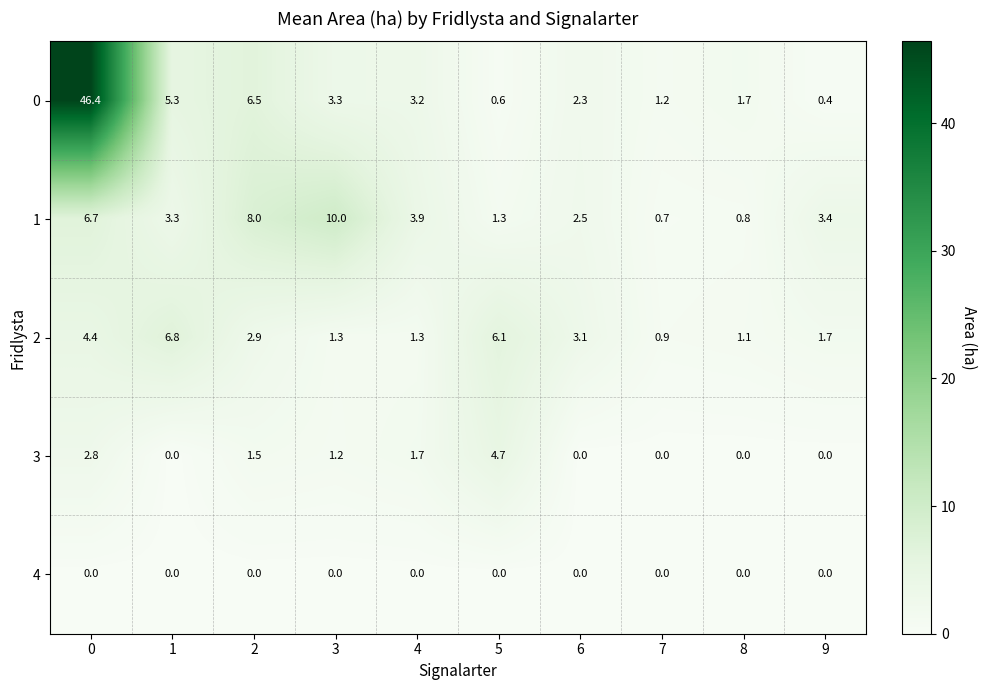

What is the sum of the 3 values at 4 and 8?

1.7